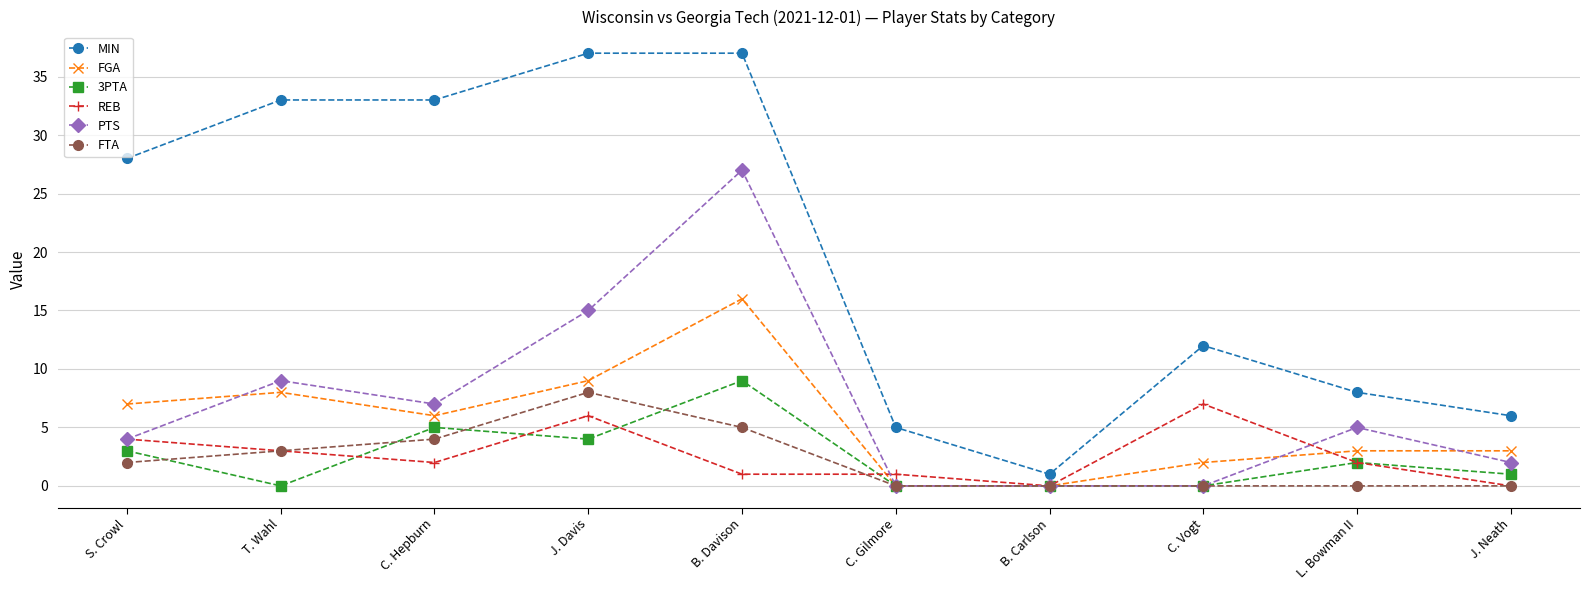

True or false: FTA has a value of 8 at J. Davis.

True